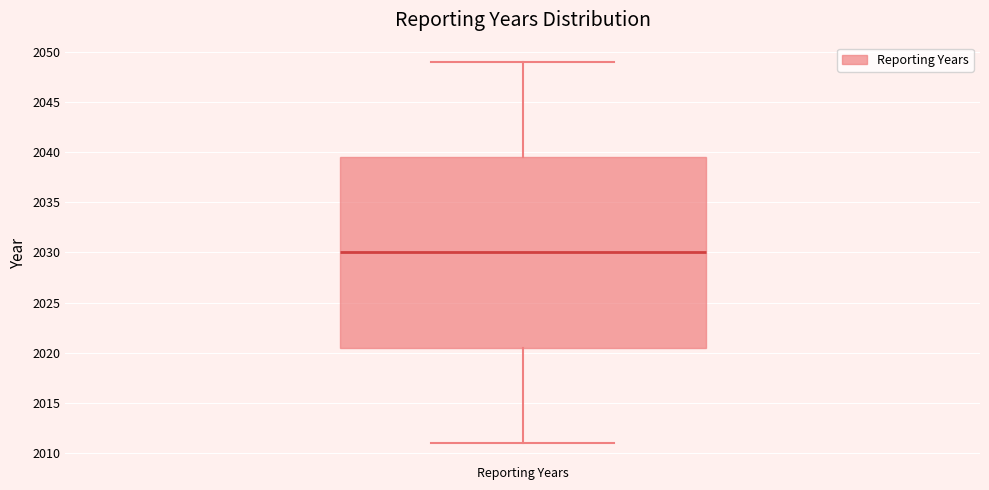

Where is the upper edge of the box for Reporting Years on the y-axis? The values are not printed on the chart, so give them approximately, as read against the axis.

2039.5